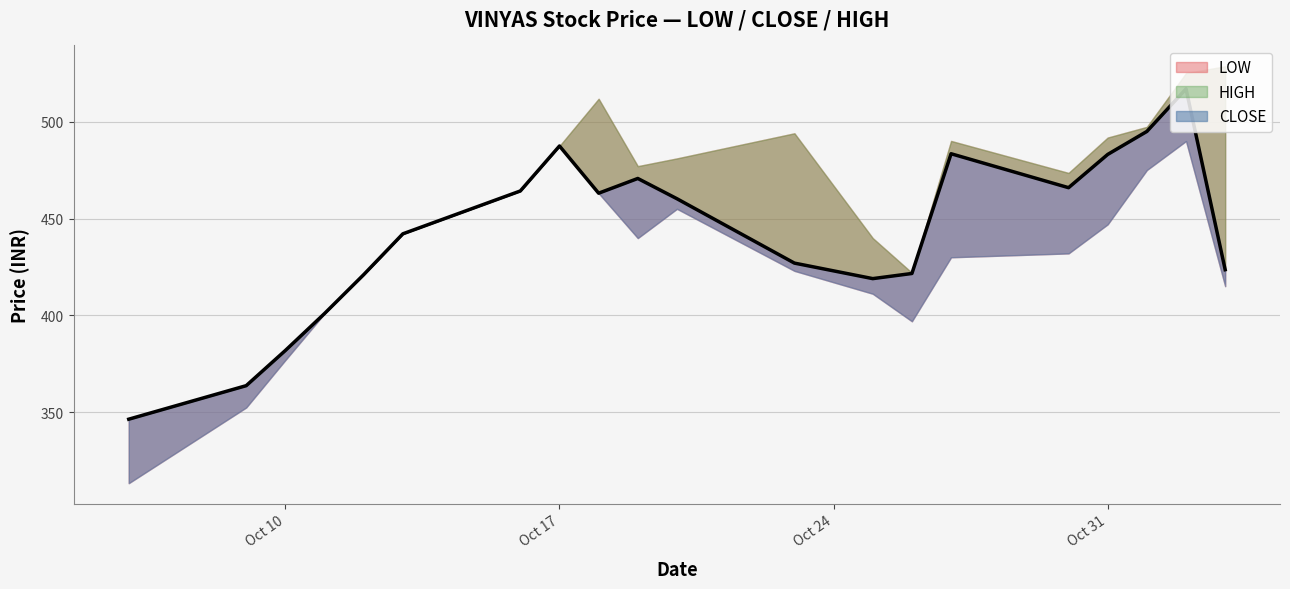

Between 2023-10-20 and 2023-10-06, which is larger?

2023-10-20